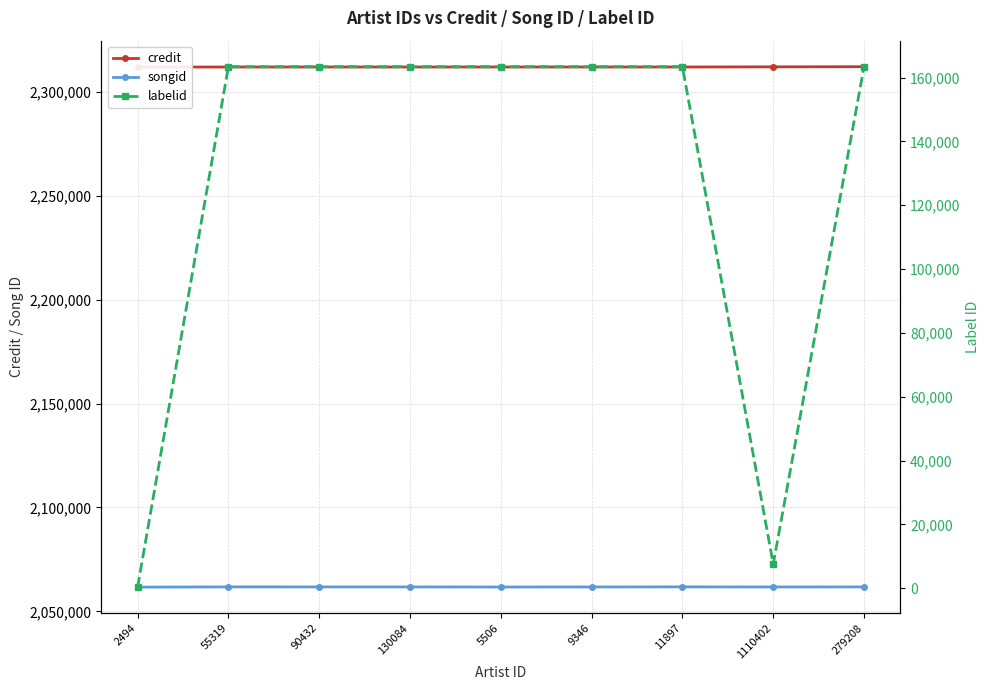

What position from the right is 11897?

3